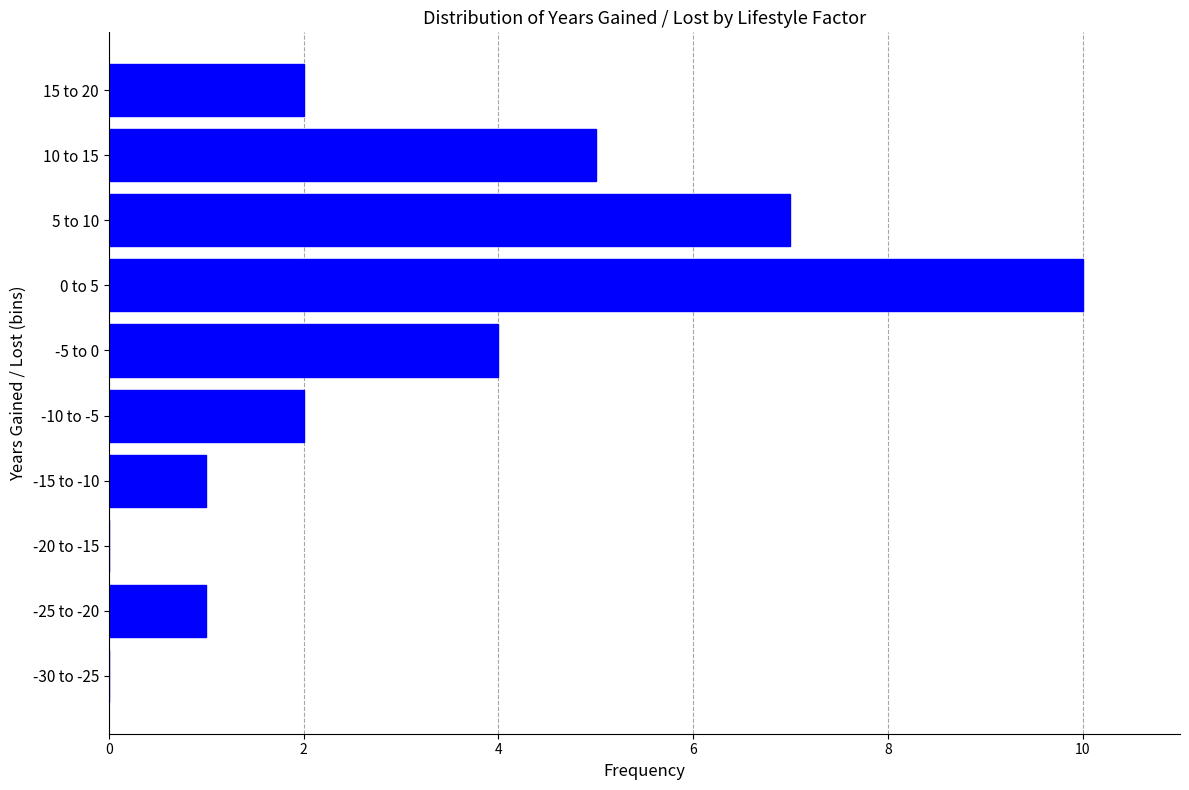

Reading bottom to top, transcribe all the data shown in this chart.

-30 to -25=0	-25 to -20=1	-20 to -15=0	-15 to -10=1	-10 to -5=2	-5 to 0=4	0 to 5=10	5 to 10=7	10 to 15=5	15 to 20=2